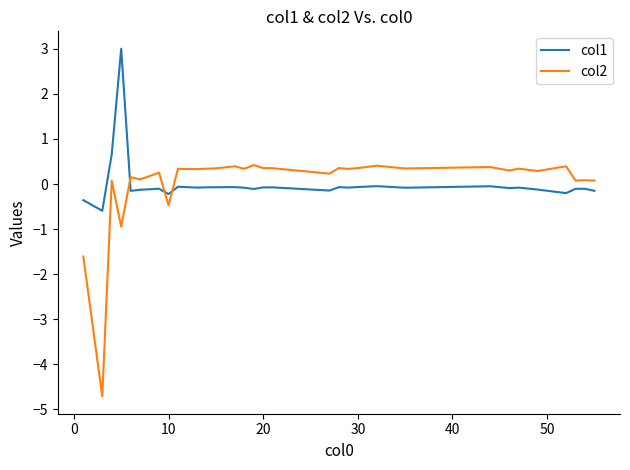

What is the maximum value shown in the chart?

3.0